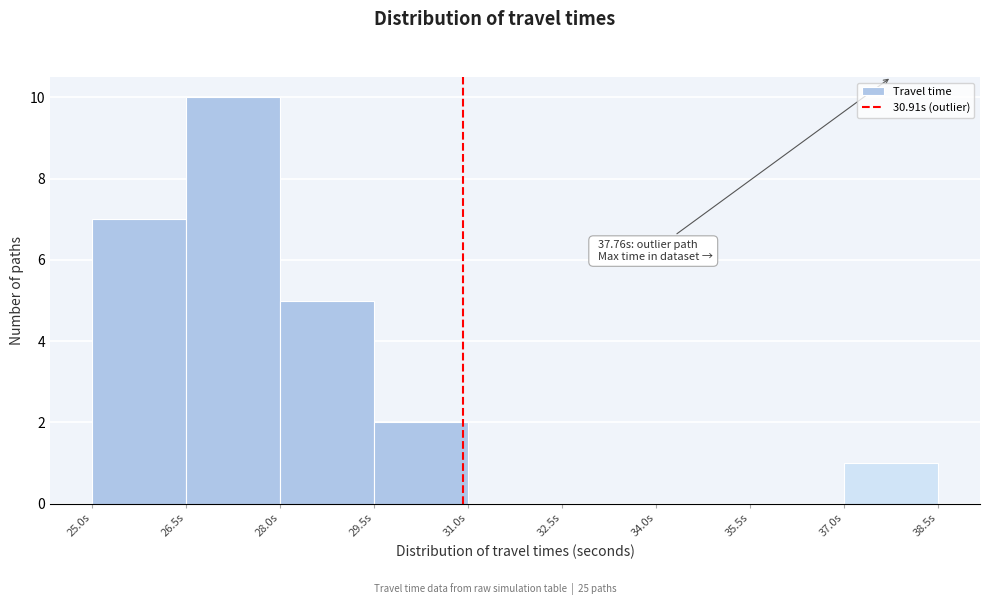

Over which range of the x-axis is the bar tallest?

26.5 to 28.0